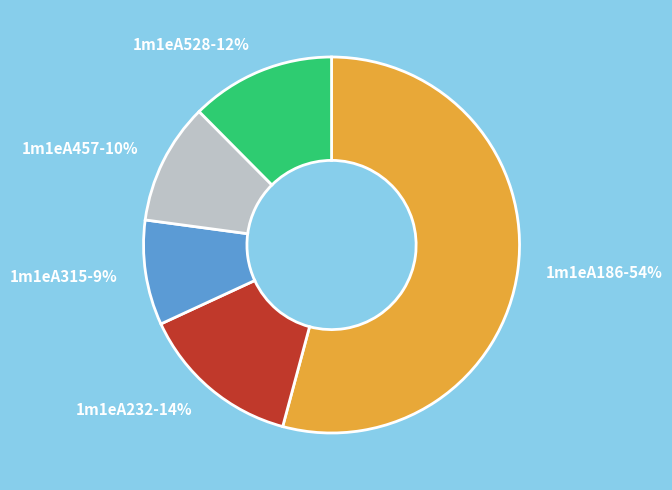

Which slice represents more than half of the pie?

1m1eA186